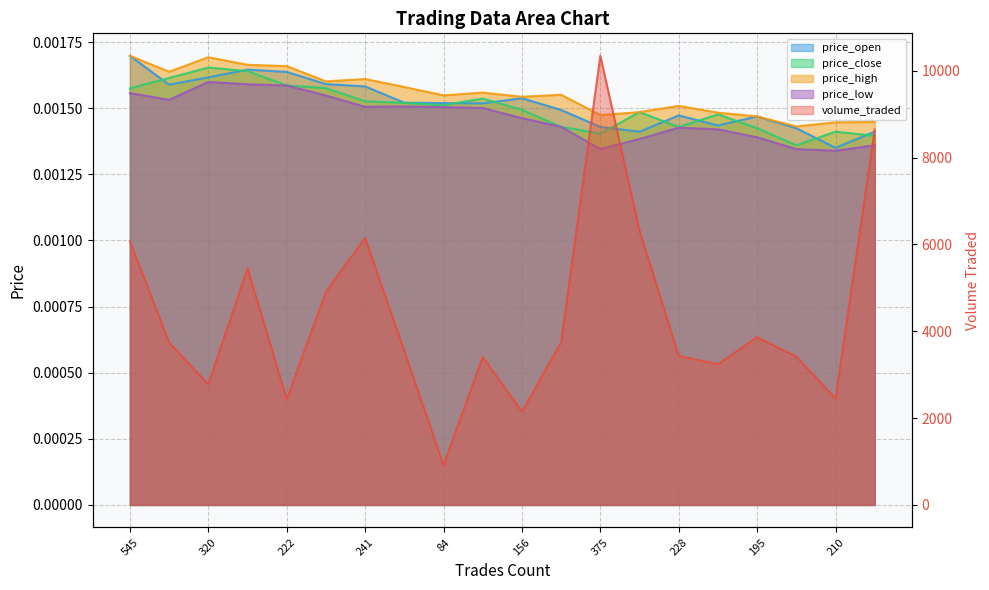

Rank the series by their maximum value, from lowest to highest.

price_low, price_close, price_open, price_high, volume_traded